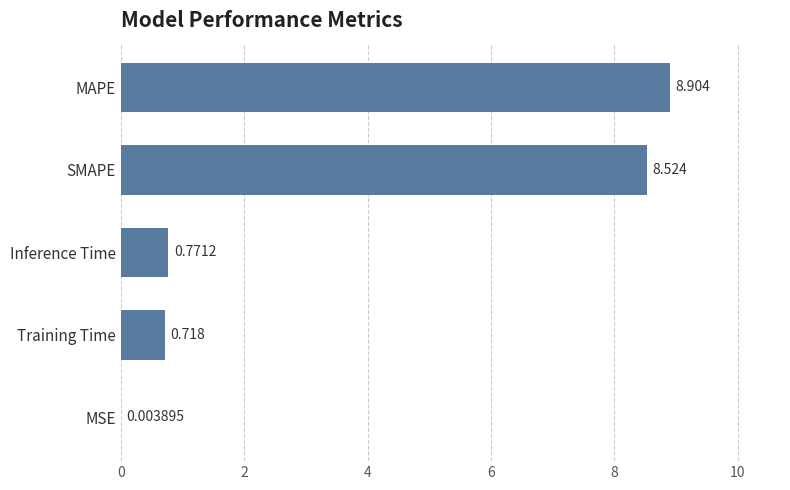

What is the sum of all values?

18.9